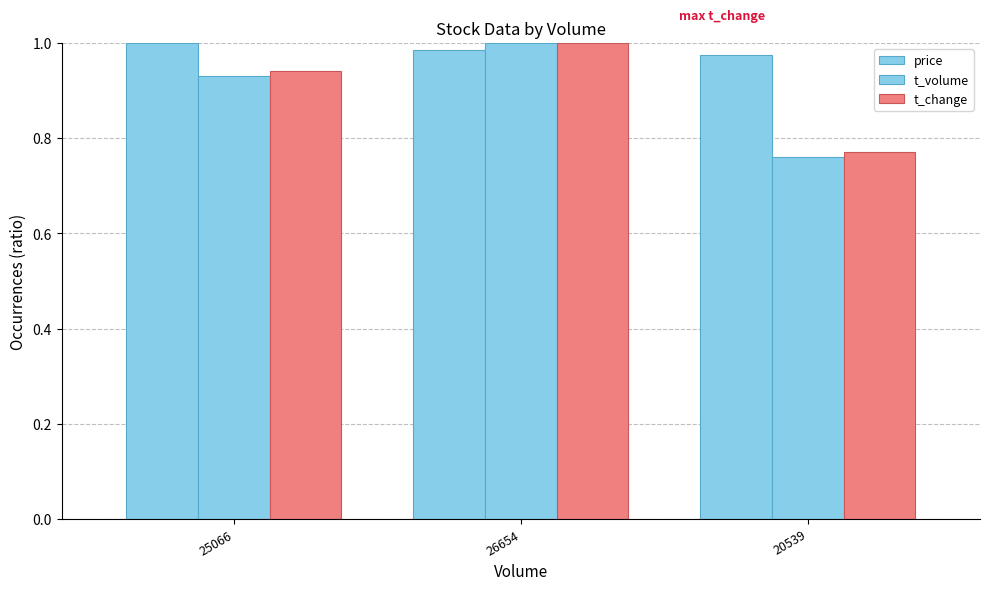

How many series are shown in this chart?

3